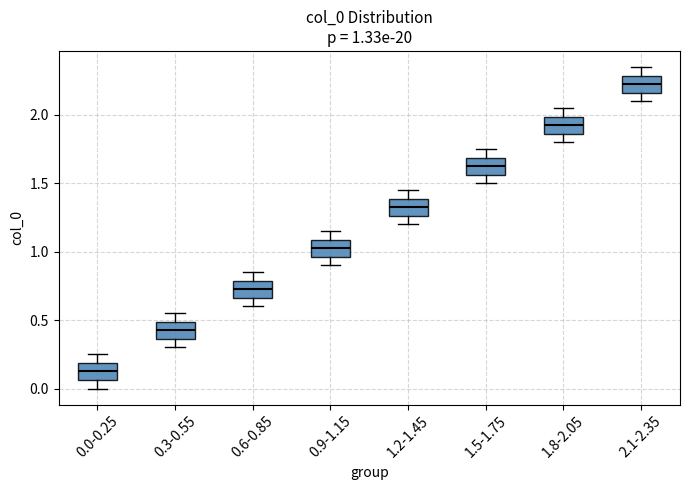

Which box has the lowest median line?

0.0-0.25